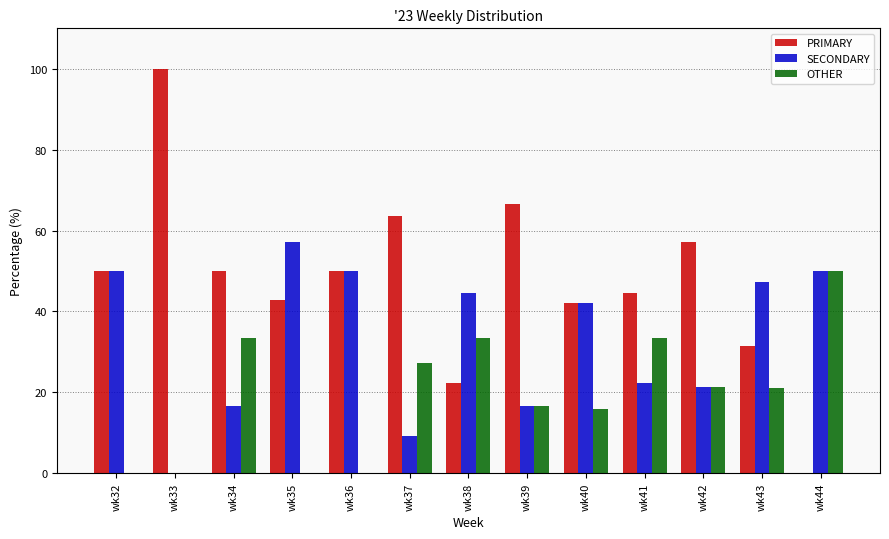

Where does the OTHER series first go above 21?

wk34